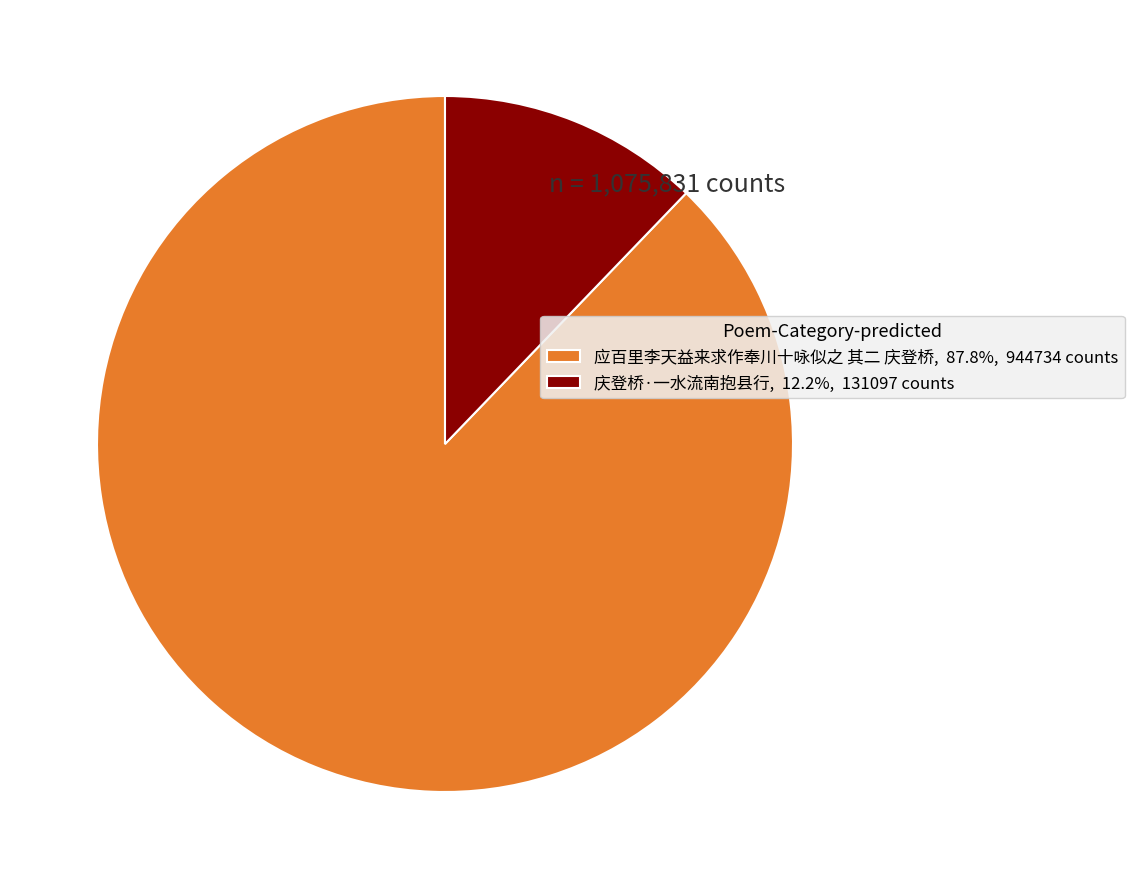

Is it true that 应百里李天益来求作奉川十咏似之 其二 庆登桥 is 88% of the pie?

True